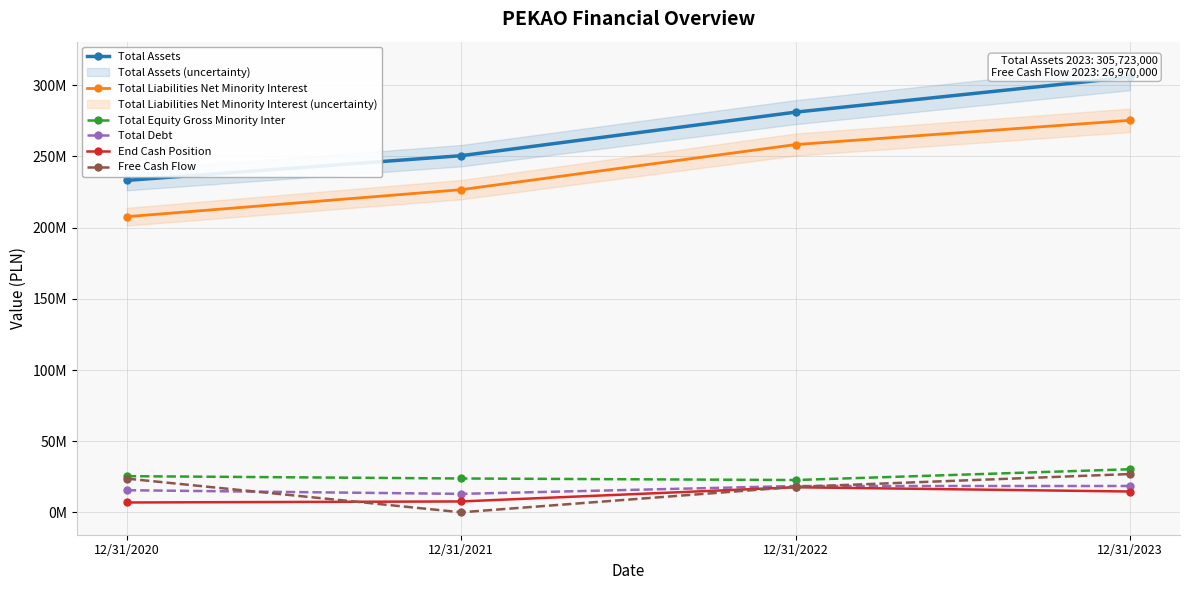

What are all the series names shown in the legend?

Total Assets, Total Liabilities Net Minority Interest, Total Equity Gross Minority Inter, Total Debt, End Cash Position, Free Cash Flow